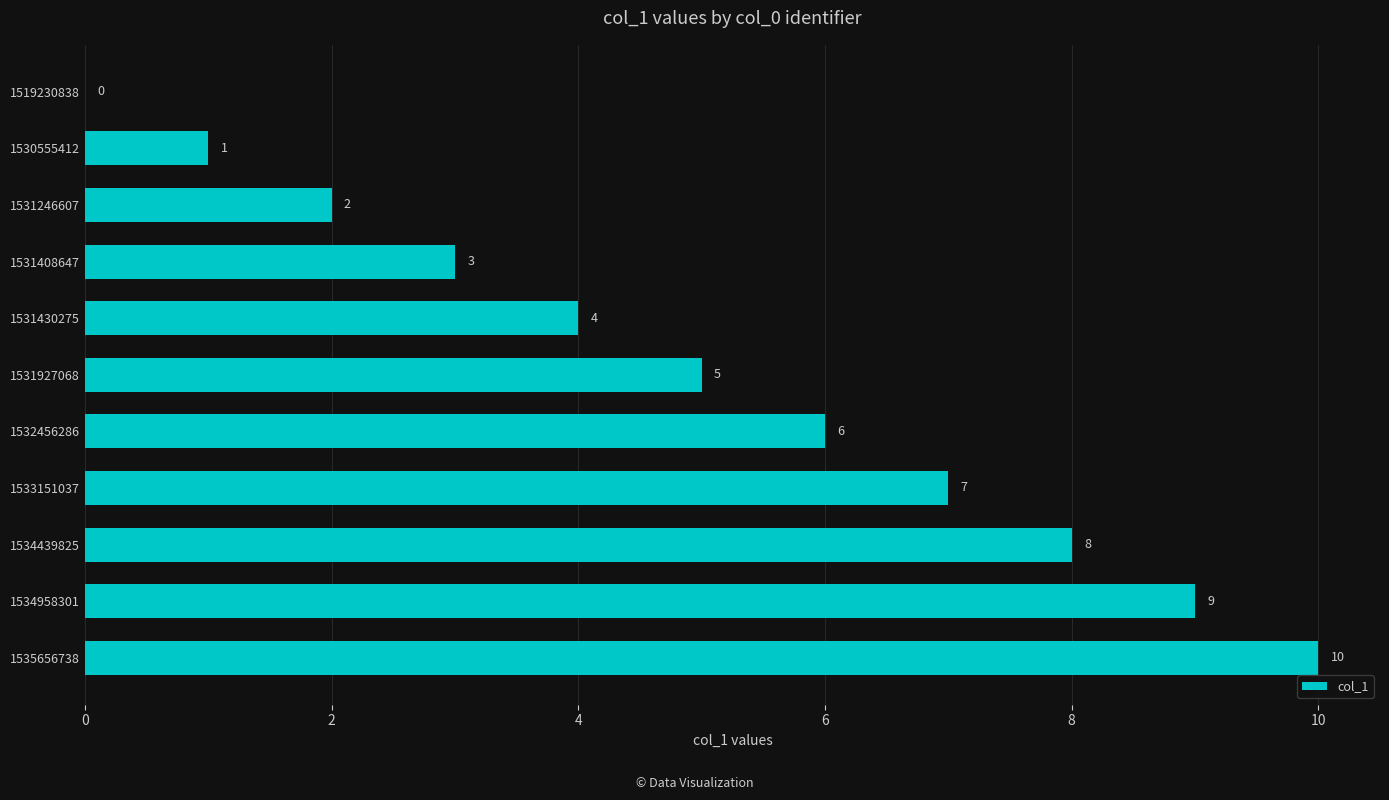

True or false: the data shows 5 at 1531927068.

True